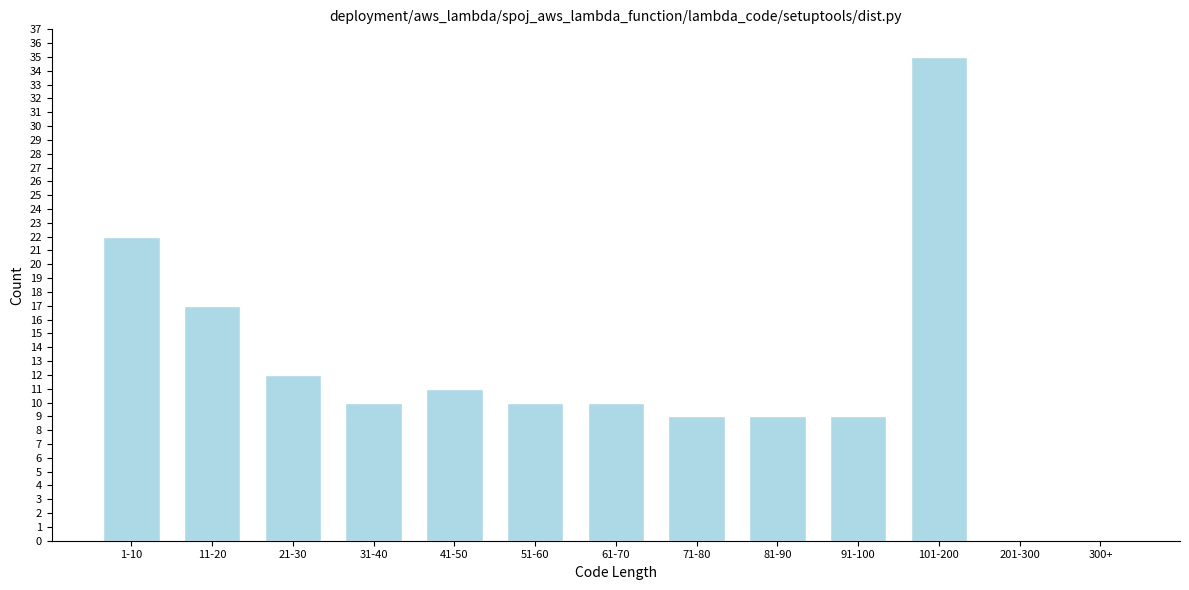

True or false: the data shows 25 at 11-20.

False